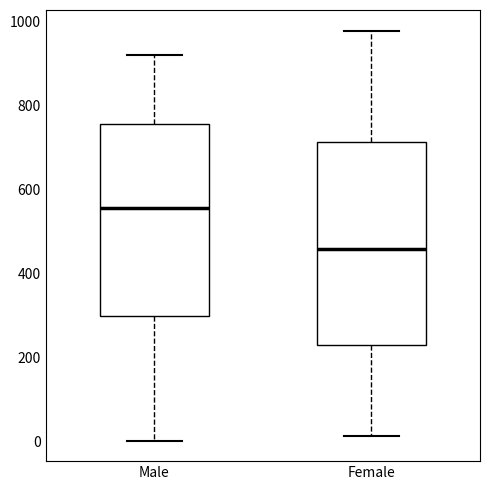

Where is the upper edge of the box for Male on the y-axis? The values are not printed on the chart, so give them approximately, as read against the axis.

760